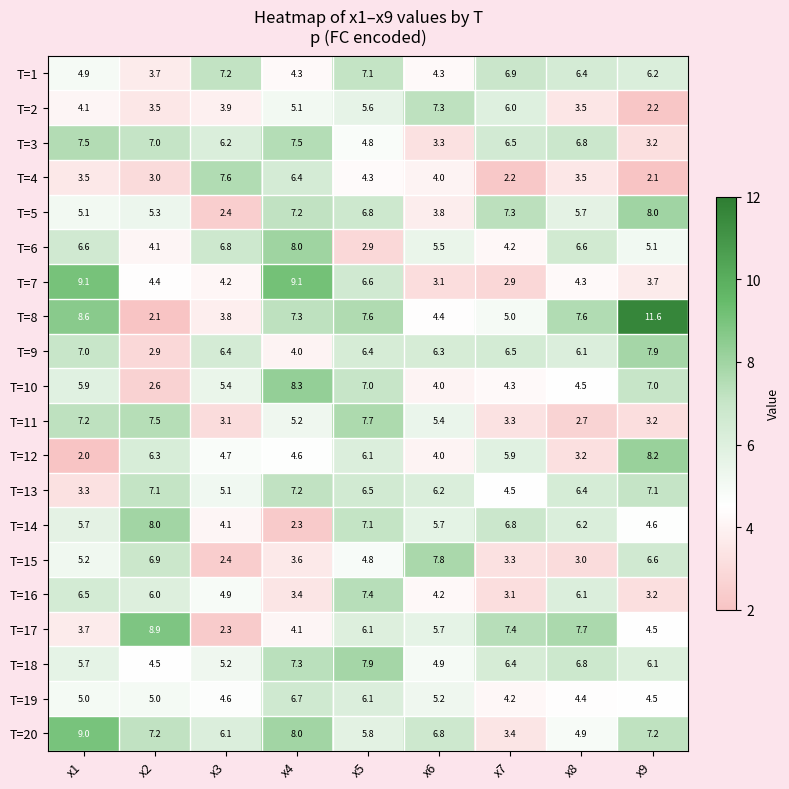

At which label is T=18 closest to 6?

x9